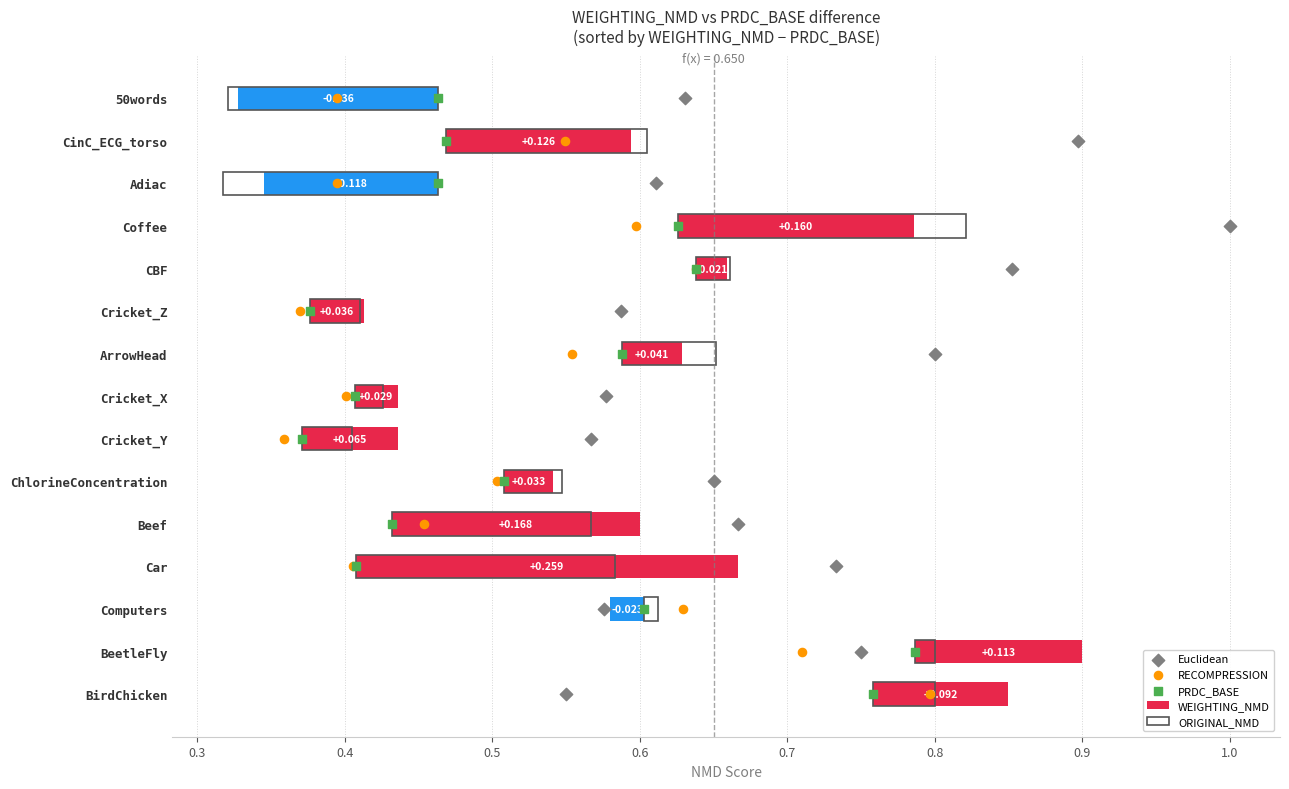

Which series contains the lowest Y value?

ORIGINAL_NMD